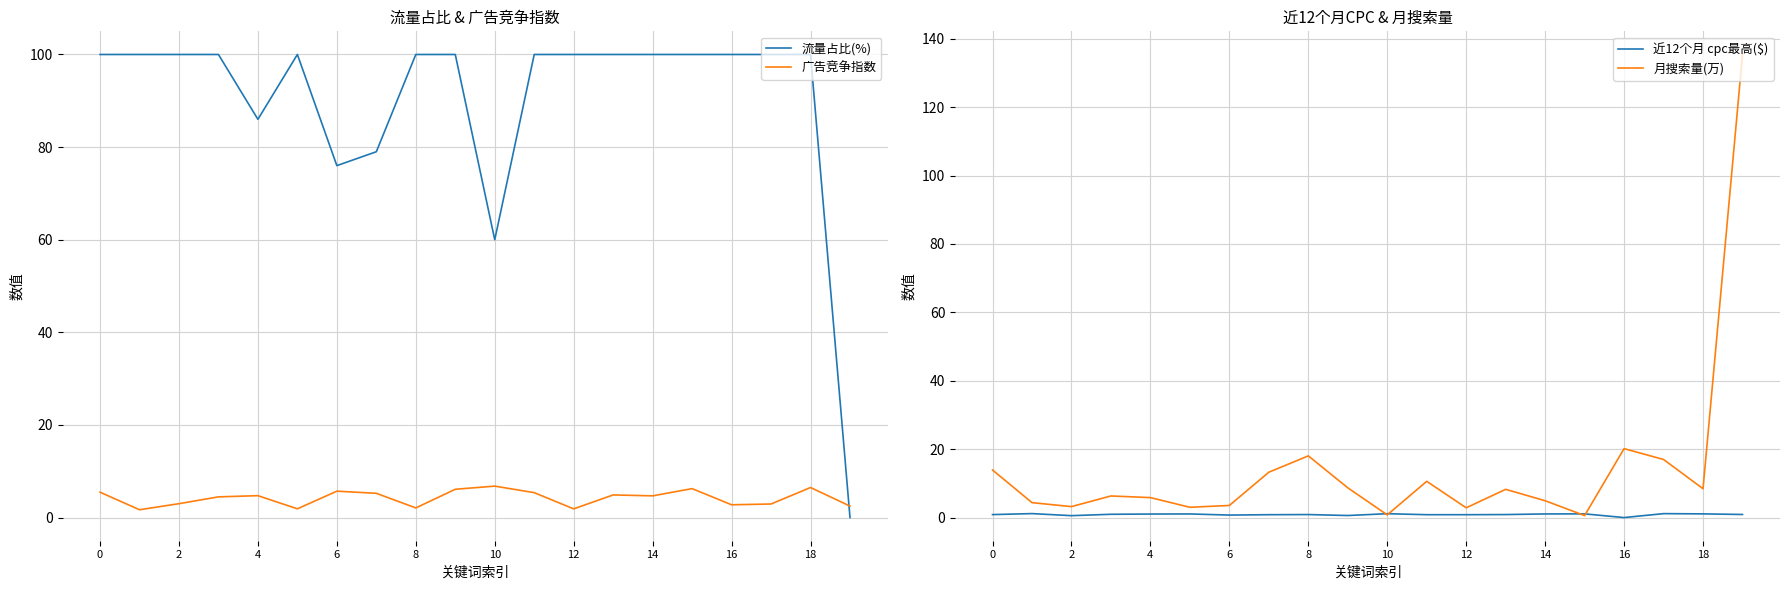

Count the number of categories in the chart.

20